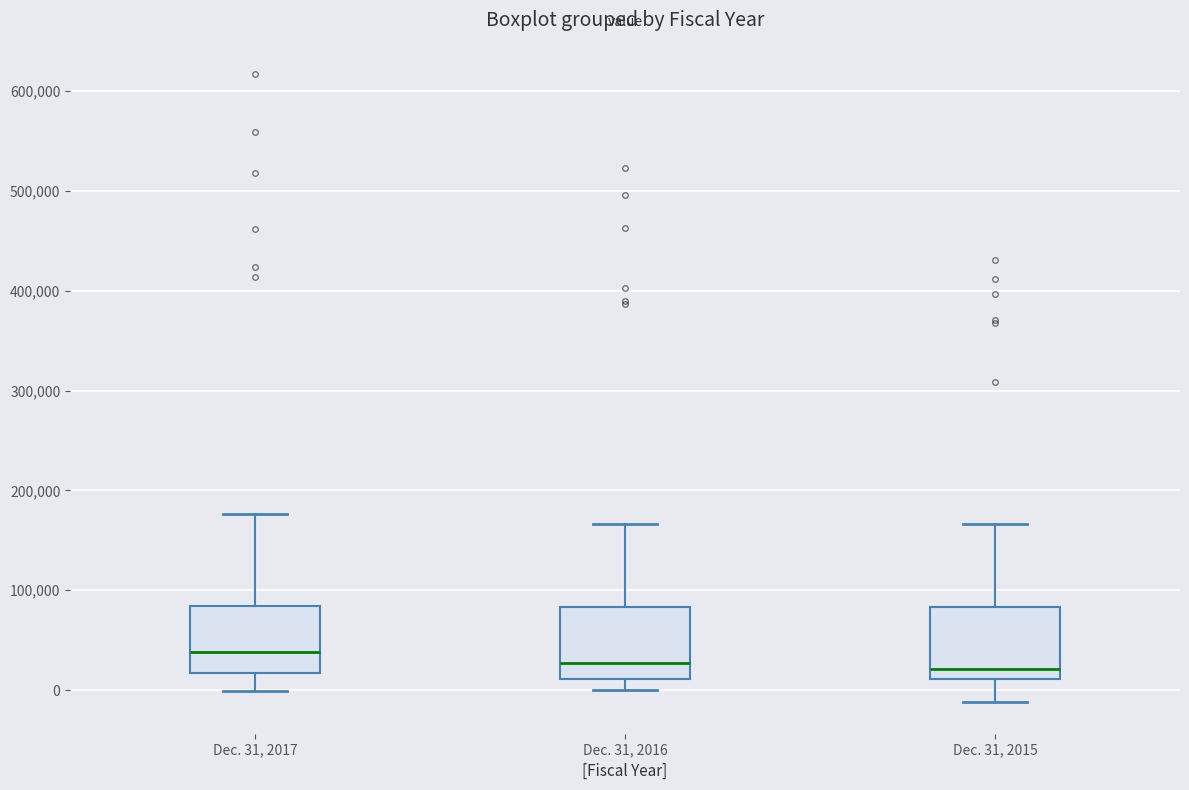

Where is the lower edge of the box for Dec. 31, 2017 on the y-axis? The values are not printed on the chart, so give them approximately, as read against the axis.

20000